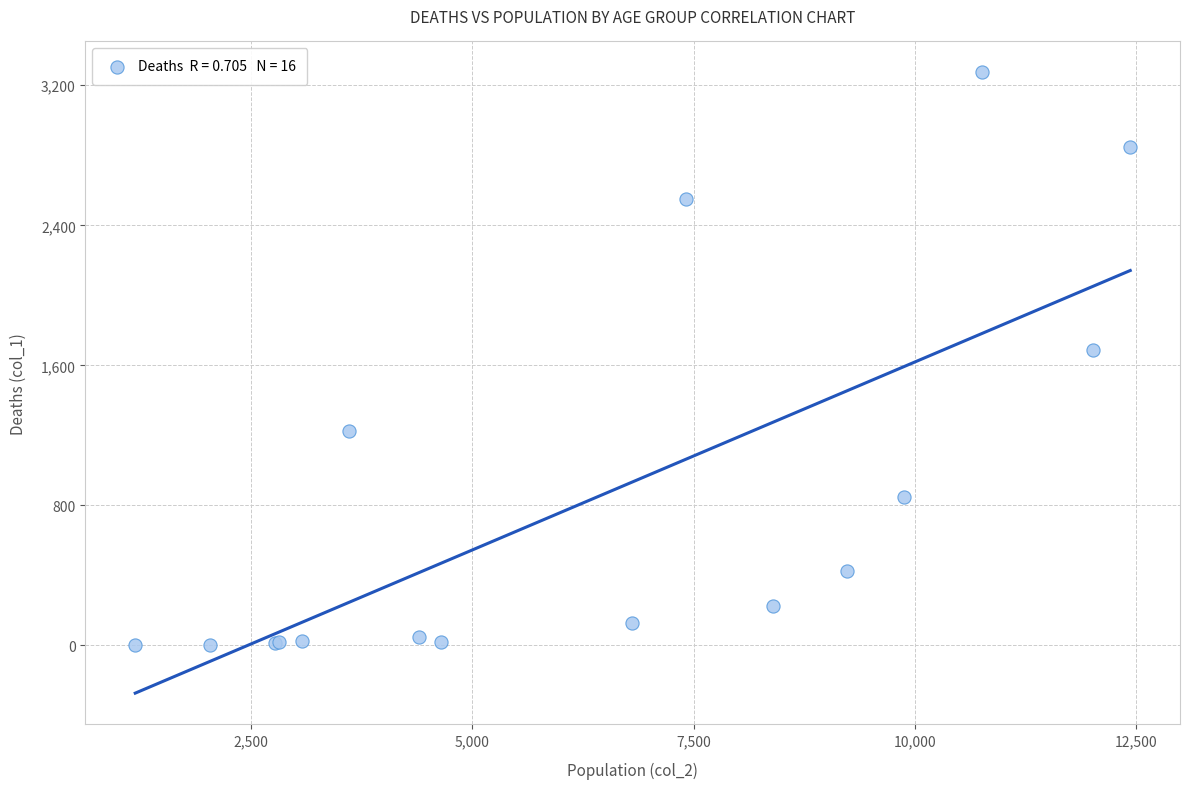

What Y value in the scatter plot is closest to 1638?

1690